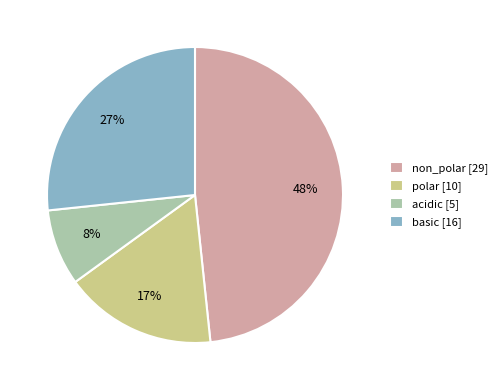

To the nearest percent, what is the combined percentage of basic and acidic?

35%